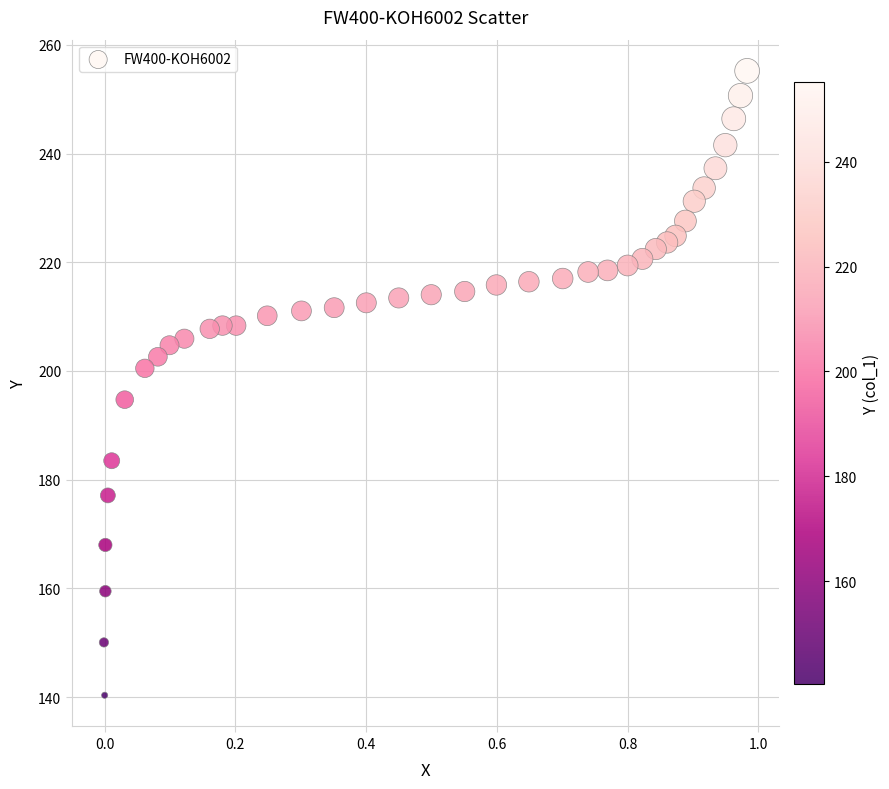

What is the range of Y values (max minus min)?

114.8